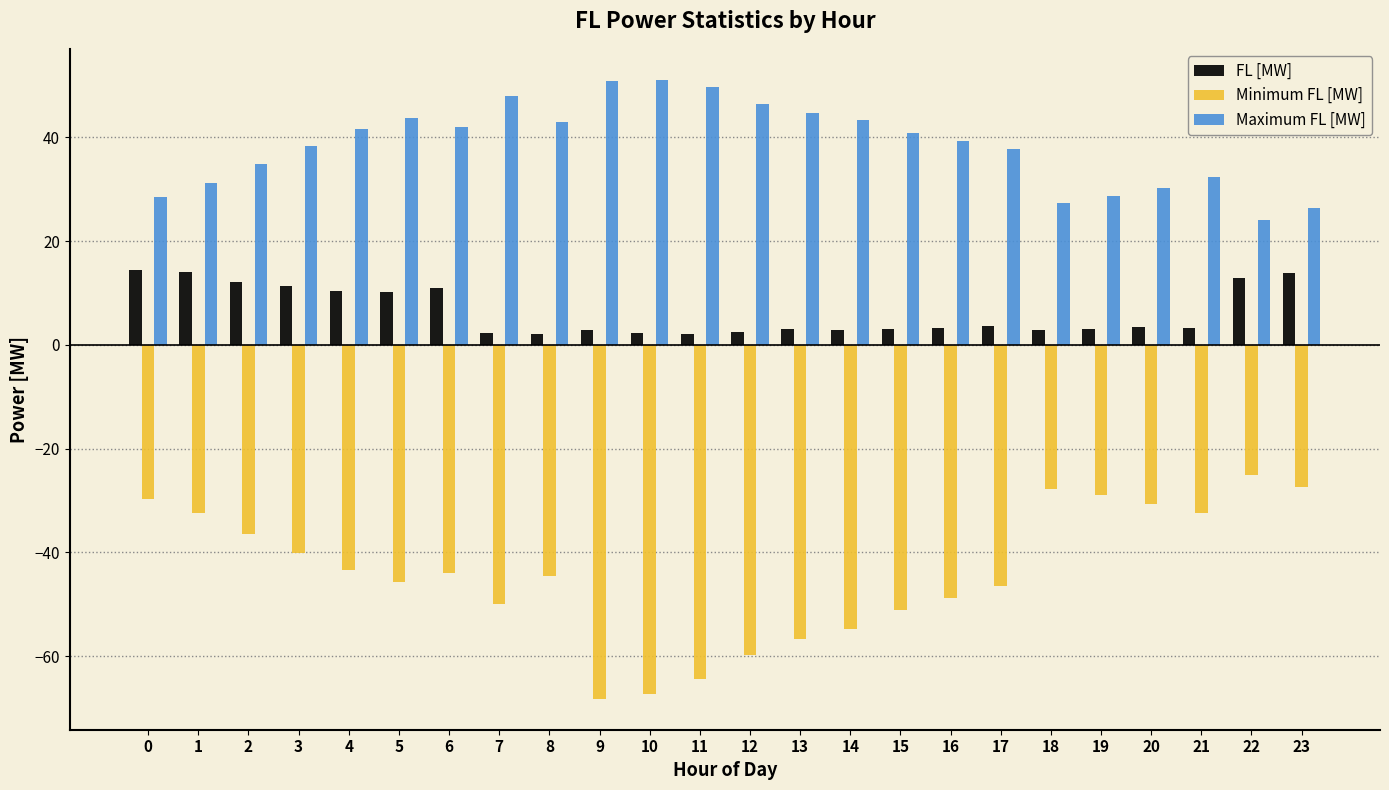

List the series in order of their peak value, lowest first.

Minimum FL [MW], FL [MW], Maximum FL [MW]